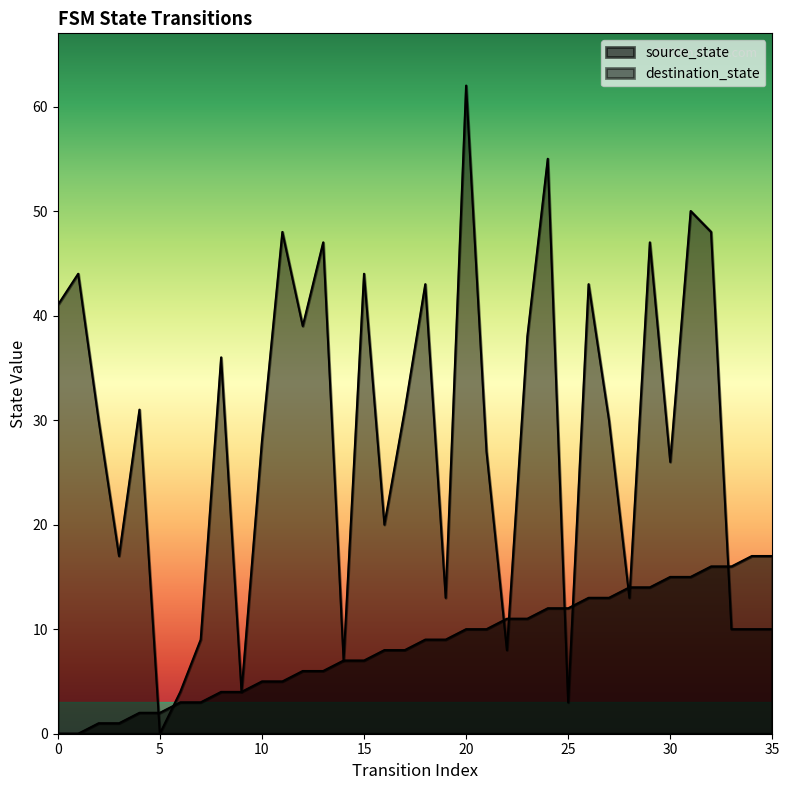

Does the chart have visible grid lines?

No